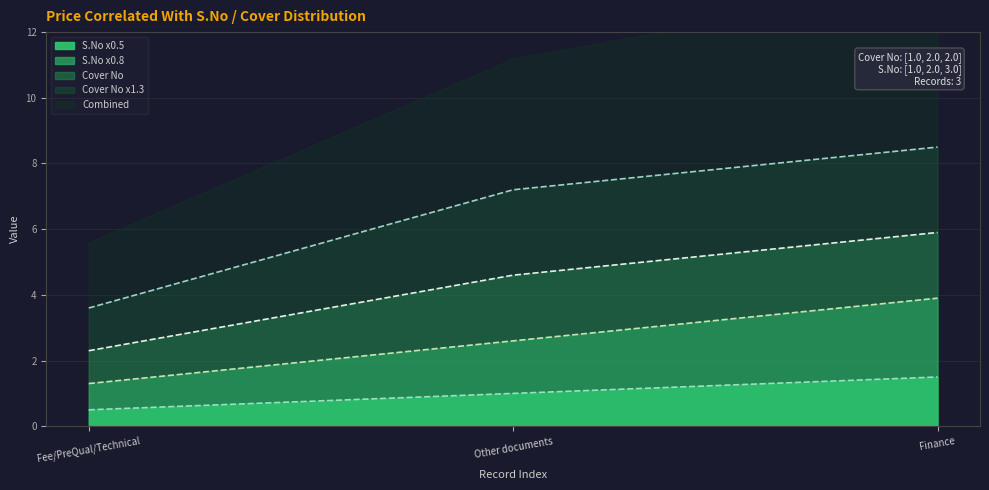

The value of S.No x0.5 at Finance is 2.2. True or false?

False